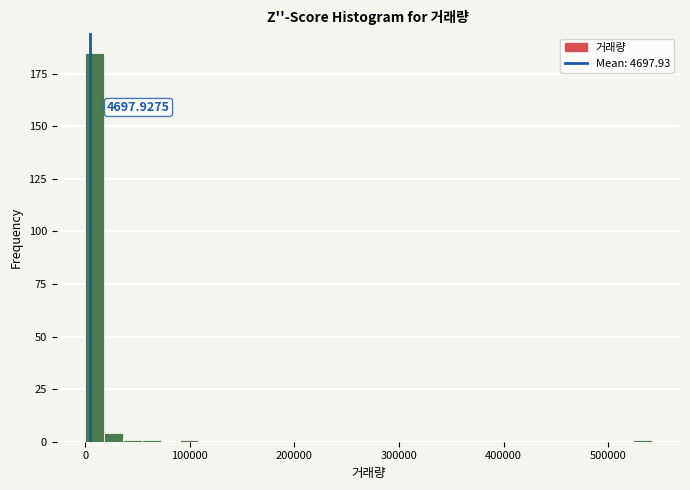

Read against the x-axis, roughly where is the centre of the tallest bar?

10000